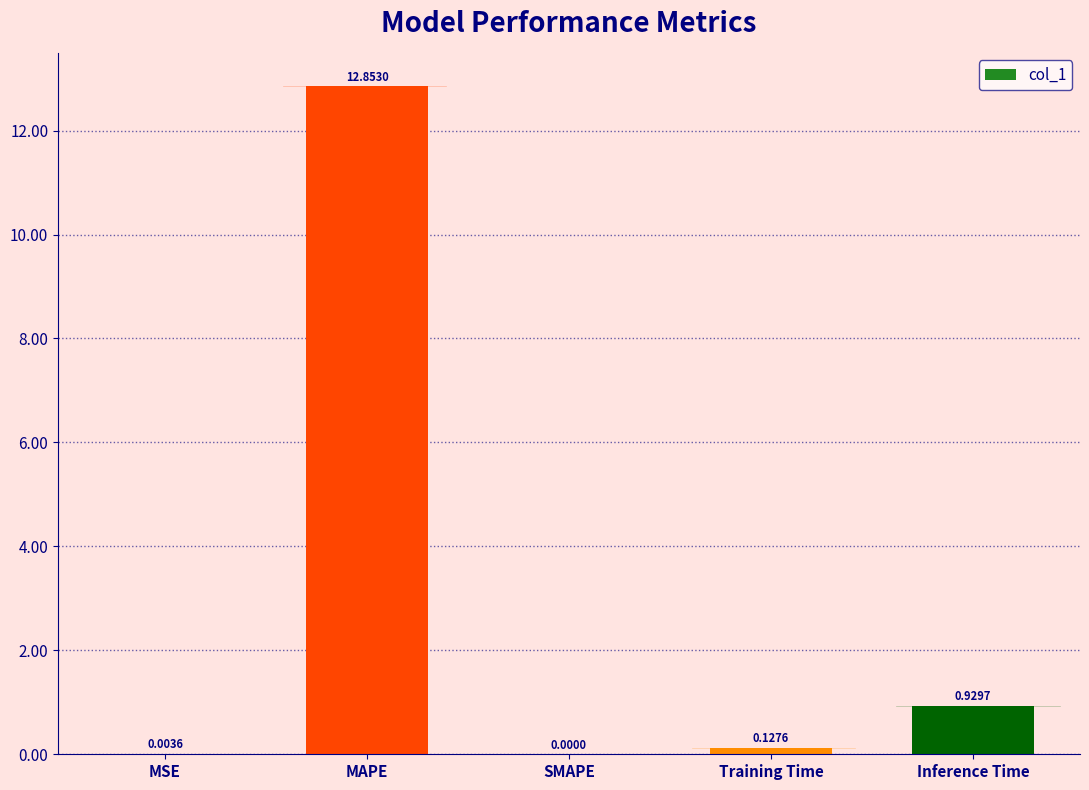

Which has a higher value, SMAPE or MAPE?

MAPE